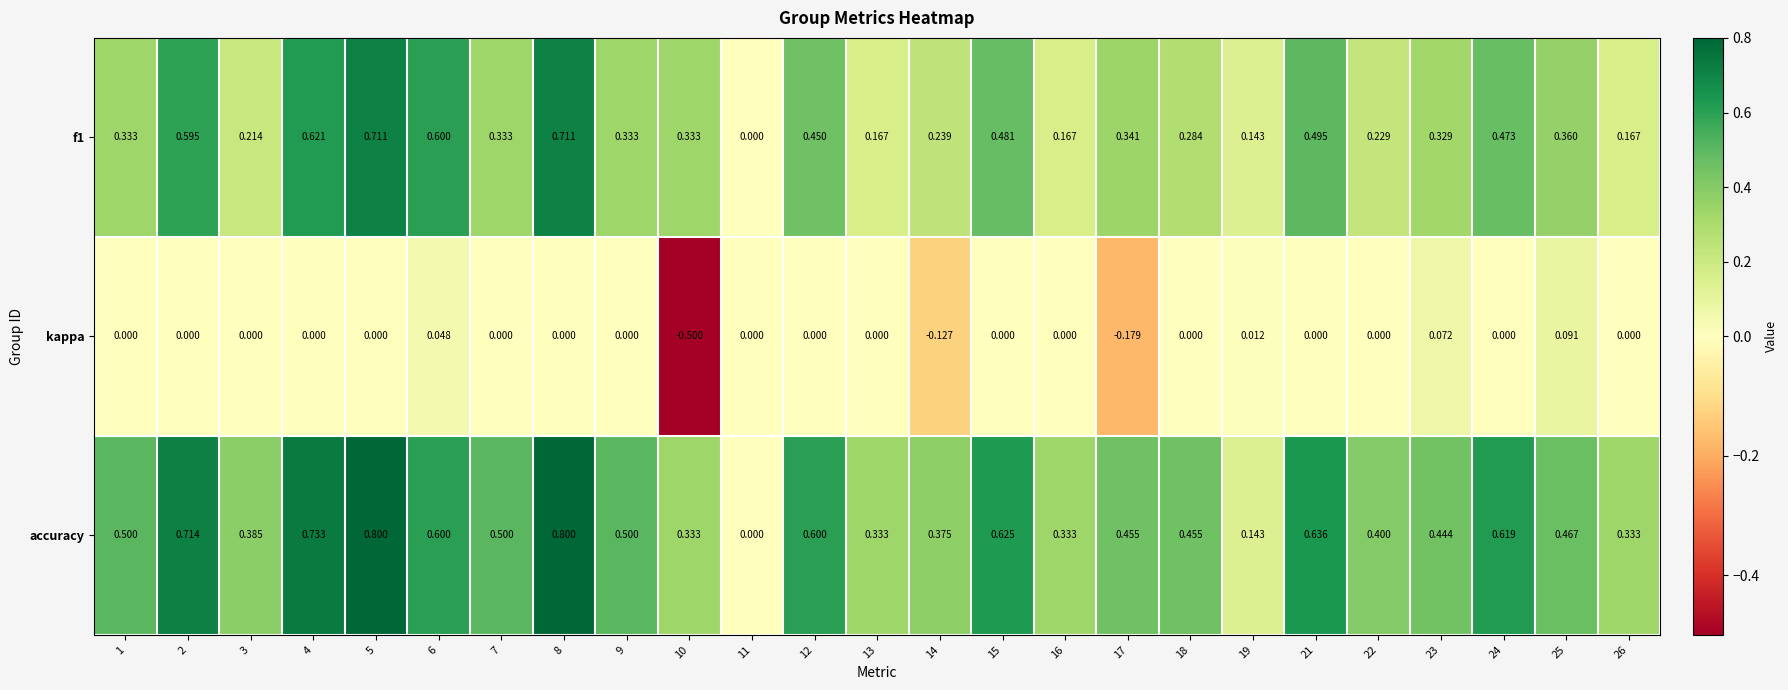

How many categories are shown in the chart?

25